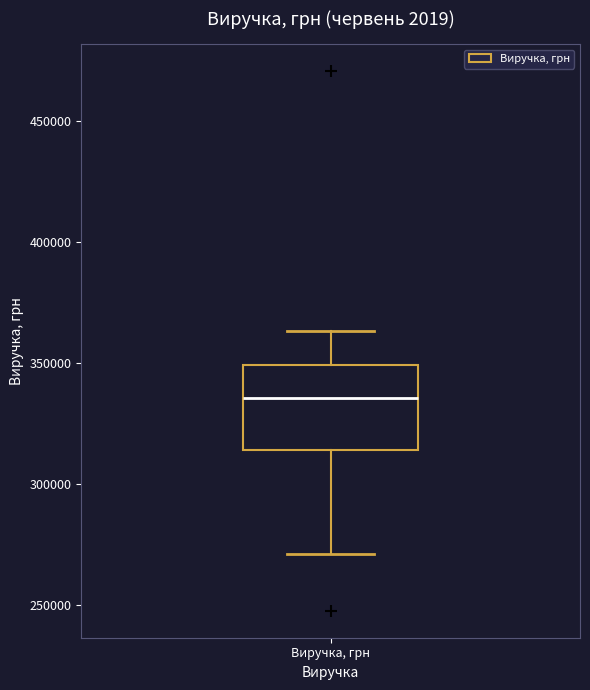

Transcribe this box plot: give where the median line is, the range the box spans, and where the two whiskers end, as read against the y-axis. The values are not printed on the chart, so give them approximately, as read against the axis.

median 335000, box 315000 to 350000, whiskers 270000 to 365000